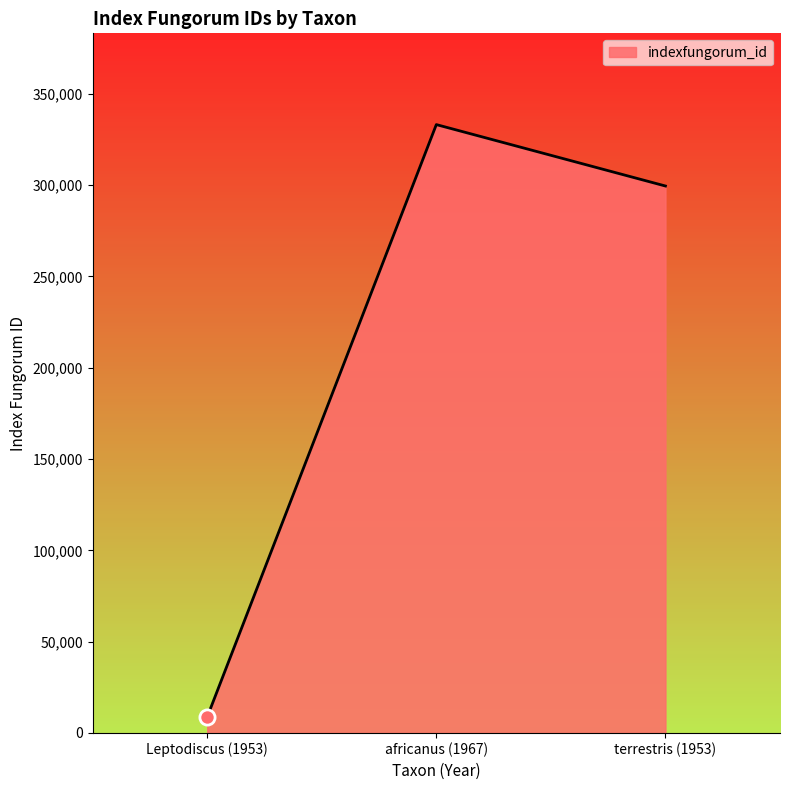

Which has a higher value, africanus (1967) or Leptodiscus (1953)?

africanus (1967)